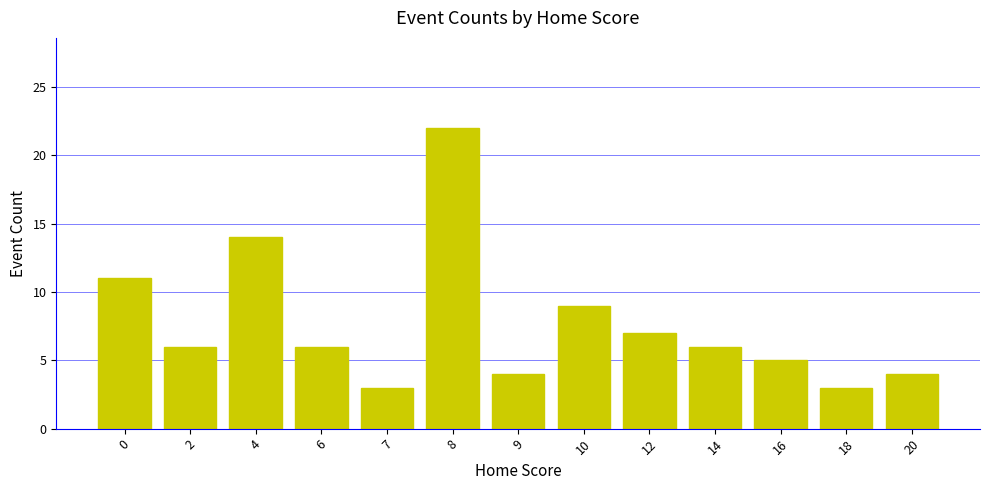

What is the value of the 10th bar from the left?

6